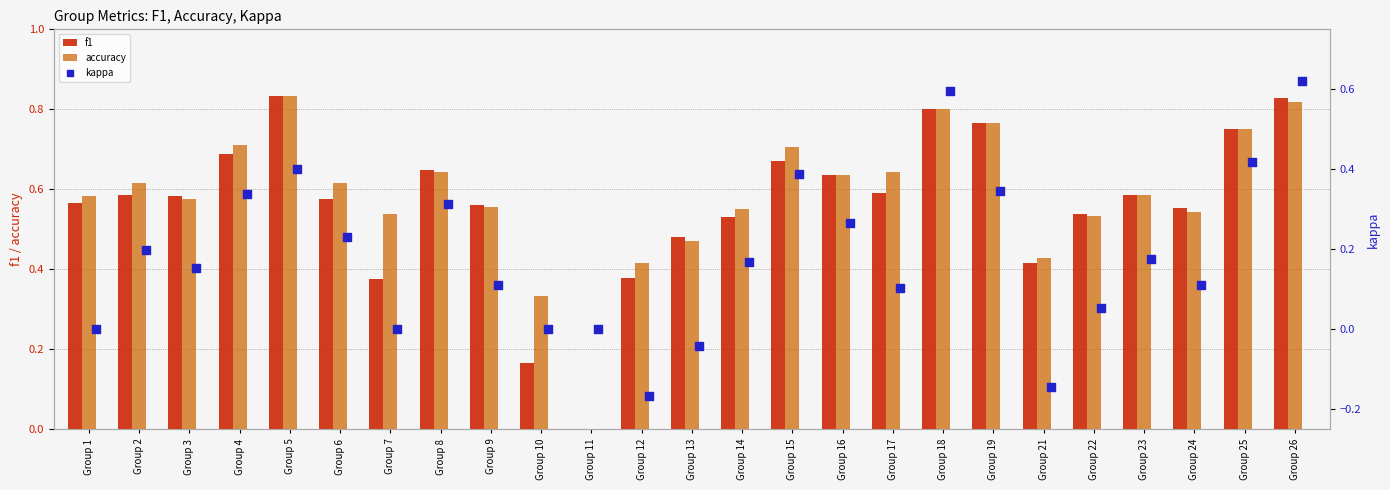

Which series reaches the minimum Y coordinate?

kappa